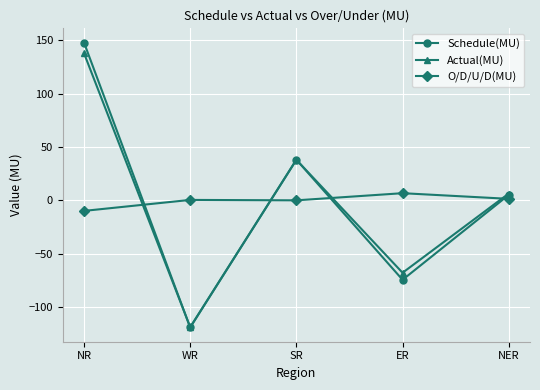

True or false: Actual(MU) and O/D/U/D(MU) cross at least once.

True